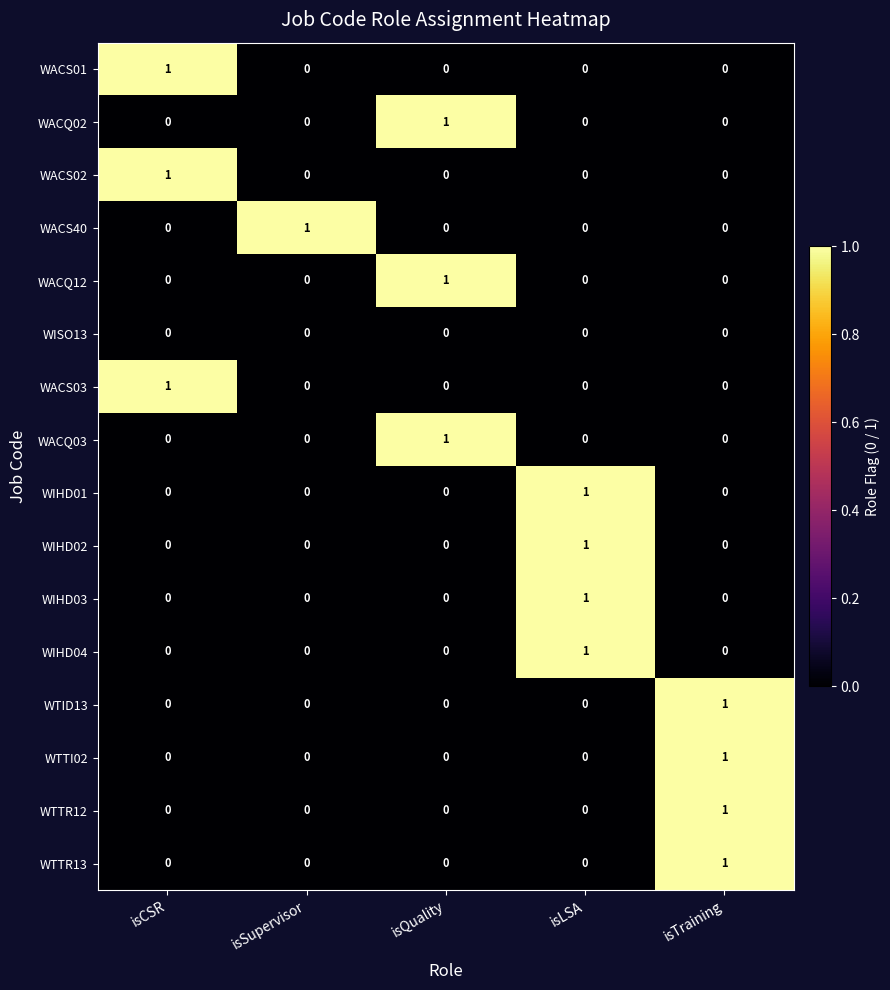

How many WACS03 values are between 0 and 1?

5